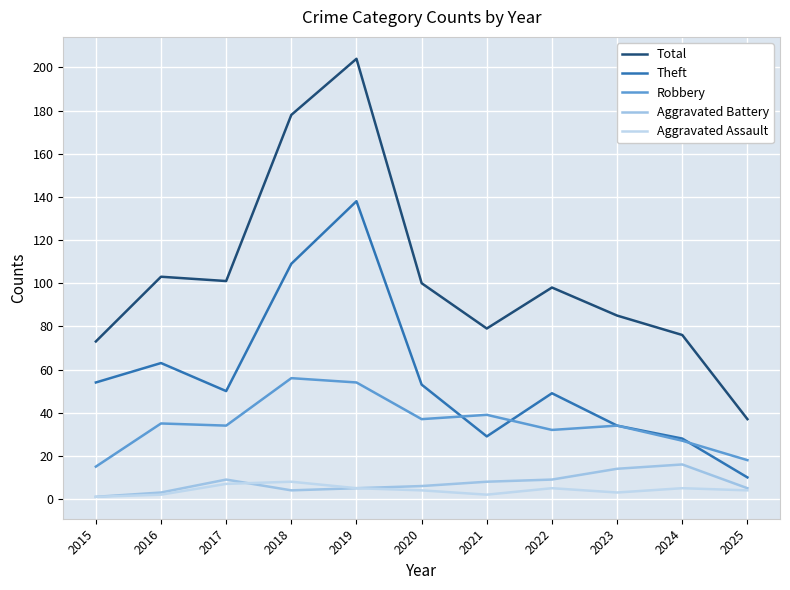

At which label does Theft reach its peak?

2019